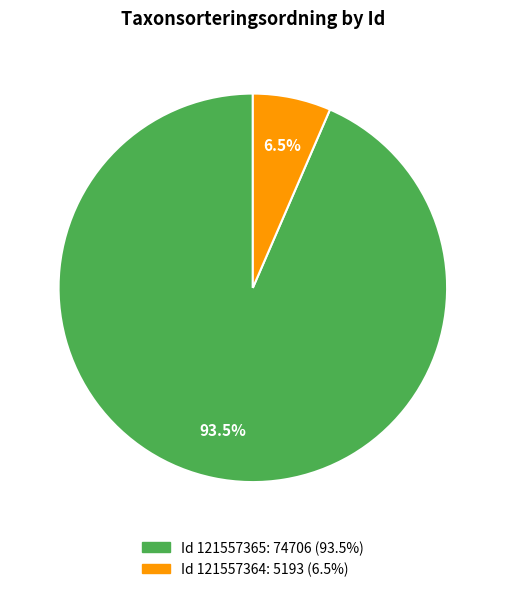

How many slices are in this pie chart?

2